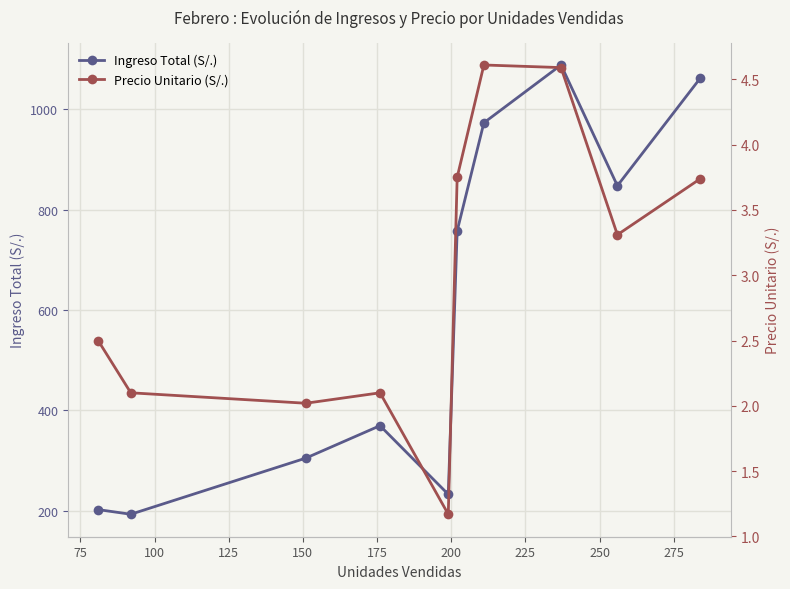

True or false: Ingreso Total (S/.) has more than 0 interior local peaks.

True